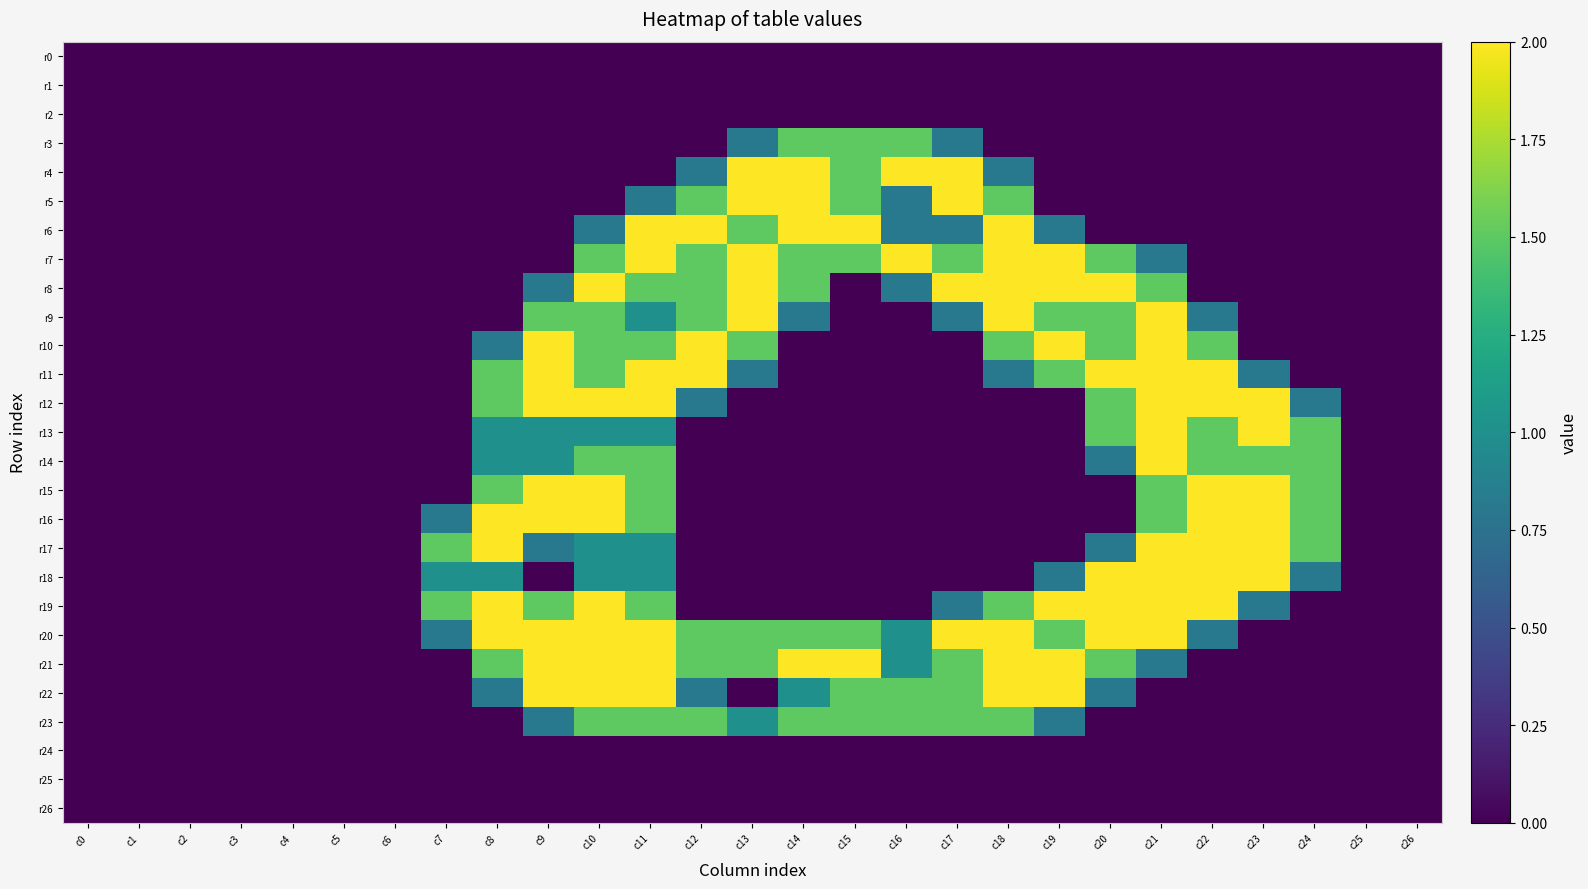

Reading left to right, transcribe all the data shown in this chart.

r0: c0=0.0	c1=0.0	c2=0.0	c3=0.0	c4=0.0	c5=0.0	c6=0.0	c7=0.0	c8=0.0	c9=0.0	c10=0.0	c11=0.0	c12=0.0	c13=0.0	c14=0.0	c15=0.0	c16=0.0	c17=0.0	c18=0.0	c19=0.0	c20=0.0	c21=0.0	c22=0.0	c23=0.0	c24=0.0	c25=0.0	c26=0.0
r1: c0=0.0	c1=0.0	c2=0.0	c3=0.0	c4=0.0	c5=0.0	c6=0.0	c7=0.0	c8=0.0	c9=0.0	c10=0.0	c11=0.0	c12=0.0	c13=0.0	c14=0.0	c15=0.0	c16=0.0	c17=0.0	c18=0.0	c19=0.0	c20=0.0	c21=0.0	c22=0.0	c23=0.0	c24=0.0	c25=0.0	c26=0.0
r2: c0=0.0	c1=0.0	c2=0.0	c3=0.0	c4=0.0	c5=0.0	c6=0.0	c7=0.0	c8=0.0	c9=0.0	c10=0.0	c11=0.0	c12=0.0	c13=0.0	c14=0.0	c15=0.0	c16=0.0	c17=0.0	c18=0.0	c19=0.0	c20=0.0	c21=0.0	c22=0.0	c23=0.0	c24=0.0	c25=0.0	c26=0.0
r3: c0=0.0	c1=0.0	c2=0.0	c3=0.0	c4=0.0	c5=0.0	c6=0.0	c7=0.0	c8=0.0	c9=0.0	c10=0.0	c11=0.0	c12=0.0	c13=0.8	c14=1.5	c15=1.5	c16=1.5	c17=0.8	c18=0.0	c19=0.0	c20=0.0	c21=0.0	c22=0.0	c23=0.0	c24=0.0	c25=0.0	c26=0.0
r4: c0=0.0	c1=0.0	c2=0.0	c3=0.0	c4=0.0	c5=0.0	c6=0.0	c7=0.0	c8=0.0	c9=0.0	c10=0.0	c11=0.0	c12=0.8	c13=2.0	c14=2.0	c15=1.5	c16=2.0	c17=2.0	c18=0.8	c19=0.0	c20=0.0	c21=0.0	c22=0.0	c23=0.0	c24=0.0	c25=0.0	c26=0.0
r5: c0=0.0	c1=0.0	c2=0.0	c3=0.0	c4=0.0	c5=0.0	c6=0.0	c7=0.0	c8=0.0	c9=0.0	c10=0.0	c11=0.8	c12=1.5	c13=2.0	c14=2.0	c15=1.5	c16=0.8	c17=2.0	c18=1.5	c19=0.0	c20=0.0	c21=0.0	c22=0.0	c23=0.0	c24=0.0	c25=0.0	c26=0.0
r6: c0=0.0	c1=0.0	c2=0.0	c3=0.0	c4=0.0	c5=0.0	c6=0.0	c7=0.0	c8=0.0	c9=0.0	c10=0.8	c11=2.0	c12=2.0	c13=1.5	c14=2.0	c15=2.0	c16=0.8	c17=0.8	c18=2.0	c19=0.8	c20=0.0	c21=0.0	c22=0.0	c23=0.0	c24=0.0	c25=0.0	c26=0.0
r7: c0=0.0	c1=0.0	c2=0.0	c3=0.0	c4=0.0	c5=0.0	c6=0.0	c7=0.0	c8=0.0	c9=0.0	c10=1.5	c11=2.0	c12=1.5	c13=2.0	c14=1.5	c15=1.5	c16=2.0	c17=1.5	c18=2.0	c19=2.0	c20=1.5	c21=0.8	c22=0.0	c23=0.0	c24=0.0	c25=0.0	c26=0.0
r8: c0=0.0	c1=0.0	c2=0.0	c3=0.0	c4=0.0	c5=0.0	c6=0.0	c7=0.0	c8=0.0	c9=0.8	c10=2.0	c11=1.5	c12=1.5	c13=2.0	c14=1.5	c15=0.0	c16=0.8	c17=2.0	c18=2.0	c19=2.0	c20=2.0	c21=1.5	c22=0.0	c23=0.0	c24=0.0	c25=0.0	c26=0.0
r9: c0=0.0	c1=0.0	c2=0.0	c3=0.0	c4=0.0	c5=0.0	c6=0.0	c7=0.0	c8=0.0	c9=1.5	c10=1.5	c11=1.0	c12=1.5	c13=2.0	c14=0.8	c15=0.0	c16=0.0	c17=0.8	c18=2.0	c19=1.5	c20=1.5	c21=2.0	c22=0.8	c23=0.0	c24=0.0	c25=0.0	c26=0.0
r10: c0=0.0	c1=0.0	c2=0.0	c3=0.0	c4=0.0	c5=0.0	c6=0.0	c7=0.0	c8=0.8	c9=2.0	c10=1.5	c11=1.5	c12=2.0	c13=1.5	c14=0.0	c15=0.0	c16=0.0	c17=0.0	c18=1.5	c19=2.0	c20=1.5	c21=2.0	c22=1.5	c23=0.0	c24=0.0	c25=0.0	c26=0.0
r11: c0=0.0	c1=0.0	c2=0.0	c3=0.0	c4=0.0	c5=0.0	c6=0.0	c7=0.0	c8=1.5	c9=2.0	c10=1.5	c11=2.0	c12=2.0	c13=0.8	c14=0.0	c15=0.0	c16=0.0	c17=0.0	c18=0.8	c19=1.5	c20=2.0	c21=2.0	c22=2.0	c23=0.8	c24=0.0	c25=0.0	c26=0.0
r12: c0=0.0	c1=0.0	c2=0.0	c3=0.0	c4=0.0	c5=0.0	c6=0.0	c7=0.0	c8=1.5	c9=2.0	c10=2.0	c11=2.0	c12=0.8	c13=0.0	c14=0.0	c15=0.0	c16=0.0	c17=0.0	c18=0.0	c19=0.0	c20=1.5	c21=2.0	c22=2.0	c23=2.0	c24=0.8	c25=0.0	c26=0.0
r13: c0=0.0	c1=0.0	c2=0.0	c3=0.0	c4=0.0	c5=0.0	c6=0.0	c7=0.0	c8=1.0	c9=1.0	c10=1.0	c11=1.0	c12=0.0	c13=0.0	c14=0.0	c15=0.0	c16=0.0	c17=0.0	c18=0.0	c19=0.0	c20=1.5	c21=2.0	c22=1.5	c23=2.0	c24=1.5	c25=0.0	c26=0.0
r14: c0=0.0	c1=0.0	c2=0.0	c3=0.0	c4=0.0	c5=0.0	c6=0.0	c7=0.0	c8=1.0	c9=1.0	c10=1.5	c11=1.5	c12=0.0	c13=0.0	c14=0.0	c15=0.0	c16=0.0	c17=0.0	c18=0.0	c19=0.0	c20=0.8	c21=2.0	c22=1.5	c23=1.5	c24=1.5	c25=0.0	c26=0.0
r15: c0=0.0	c1=0.0	c2=0.0	c3=0.0	c4=0.0	c5=0.0	c6=0.0	c7=0.0	c8=1.5	c9=2.0	c10=2.0	c11=1.5	c12=0.0	c13=0.0	c14=0.0	c15=0.0	c16=0.0	c17=0.0	c18=0.0	c19=0.0	c20=0.0	c21=1.5	c22=2.0	c23=2.0	c24=1.5	c25=0.0	c26=0.0
r16: c0=0.0	c1=0.0	c2=0.0	c3=0.0	c4=0.0	c5=0.0	c6=0.0	c7=0.8	c8=2.0	c9=2.0	c10=2.0	c11=1.5	c12=0.0	c13=0.0	c14=0.0	c15=0.0	c16=0.0	c17=0.0	c18=0.0	c19=0.0	c20=0.0	c21=1.5	c22=2.0	c23=2.0	c24=1.5	c25=0.0	c26=0.0
r17: c0=0.0	c1=0.0	c2=0.0	c3=0.0	c4=0.0	c5=0.0	c6=0.0	c7=1.5	c8=2.0	c9=0.8	c10=1.0	c11=1.0	c12=0.0	c13=0.0	c14=0.0	c15=0.0	c16=0.0	c17=0.0	c18=0.0	c19=0.0	c20=0.8	c21=2.0	c22=2.0	c23=2.0	c24=1.5	c25=0.0	c26=0.0
r18: c0=0.0	c1=0.0	c2=0.0	c3=0.0	c4=0.0	c5=0.0	c6=0.0	c7=1.0	c8=1.0	c9=0.0	c10=1.0	c11=1.0	c12=0.0	c13=0.0	c14=0.0	c15=0.0	c16=0.0	c17=0.0	c18=0.0	c19=0.8	c20=2.0	c21=2.0	c22=2.0	c23=2.0	c24=0.8	c25=0.0	c26=0.0
r19: c0=0.0	c1=0.0	c2=0.0	c3=0.0	c4=0.0	c5=0.0	c6=0.0	c7=1.5	c8=2.0	c9=1.5	c10=2.0	c11=1.5	c12=0.0	c13=0.0	c14=0.0	c15=0.0	c16=0.0	c17=0.8	c18=1.5	c19=2.0	c20=2.0	c21=2.0	c22=2.0	c23=0.8	c24=0.0	c25=0.0	c26=0.0
r20: c0=0.0	c1=0.0	c2=0.0	c3=0.0	c4=0.0	c5=0.0	c6=0.0	c7=0.8	c8=2.0	c9=2.0	c10=2.0	c11=2.0	c12=1.5	c13=1.5	c14=1.5	c15=1.5	c16=1.0	c17=2.0	c18=2.0	c19=1.5	c20=2.0	c21=2.0	c22=0.8	c23=0.0	c24=0.0	c25=0.0	c26=0.0
r21: c0=0.0	c1=0.0	c2=0.0	c3=0.0	c4=0.0	c5=0.0	c6=0.0	c7=0.0	c8=1.5	c9=2.0	c10=2.0	c11=2.0	c12=1.5	c13=1.5	c14=2.0	c15=2.0	c16=1.0	c17=1.5	c18=2.0	c19=2.0	c20=1.5	c21=0.8	c22=0.0	c23=0.0	c24=0.0	c25=0.0	c26=0.0
r22: c0=0.0	c1=0.0	c2=0.0	c3=0.0	c4=0.0	c5=0.0	c6=0.0	c7=0.0	c8=0.8	c9=2.0	c10=2.0	c11=2.0	c12=0.8	c13=0.0	c14=1.0	c15=1.5	c16=1.5	c17=1.5	c18=2.0	c19=2.0	c20=0.8	c21=0.0	c22=0.0	c23=0.0	c24=0.0	c25=0.0	c26=0.0
r23: c0=0.0	c1=0.0	c2=0.0	c3=0.0	c4=0.0	c5=0.0	c6=0.0	c7=0.0	c8=0.0	c9=0.8	c10=1.5	c11=1.5	c12=1.5	c13=1.0	c14=1.5	c15=1.5	c16=1.5	c17=1.5	c18=1.5	c19=0.8	c20=0.0	c21=0.0	c22=0.0	c23=0.0	c24=0.0	c25=0.0	c26=0.0
r24: c0=0.0	c1=0.0	c2=0.0	c3=0.0	c4=0.0	c5=0.0	c6=0.0	c7=0.0	c8=0.0	c9=0.0	c10=0.0	c11=0.0	c12=0.0	c13=0.0	c14=0.0	c15=0.0	c16=0.0	c17=0.0	c18=0.0	c19=0.0	c20=0.0	c21=0.0	c22=0.0	c23=0.0	c24=0.0	c25=0.0	c26=0.0
r25: c0=0.0	c1=0.0	c2=0.0	c3=0.0	c4=0.0	c5=0.0	c6=0.0	c7=0.0	c8=0.0	c9=0.0	c10=0.0	c11=0.0	c12=0.0	c13=0.0	c14=0.0	c15=0.0	c16=0.0	c17=0.0	c18=0.0	c19=0.0	c20=0.0	c21=0.0	c22=0.0	c23=0.0	c24=0.0	c25=0.0	c26=0.0
r26: c0=0.0	c1=0.0	c2=0.0	c3=0.0	c4=0.0	c5=0.0	c6=0.0	c7=0.0	c8=0.0	c9=0.0	c10=0.0	c11=0.0	c12=0.0	c13=0.0	c14=0.0	c15=0.0	c16=0.0	c17=0.0	c18=0.0	c19=0.0	c20=0.0	c21=0.0	c22=0.0	c23=0.0	c24=0.0	c25=0.0	c26=0.0